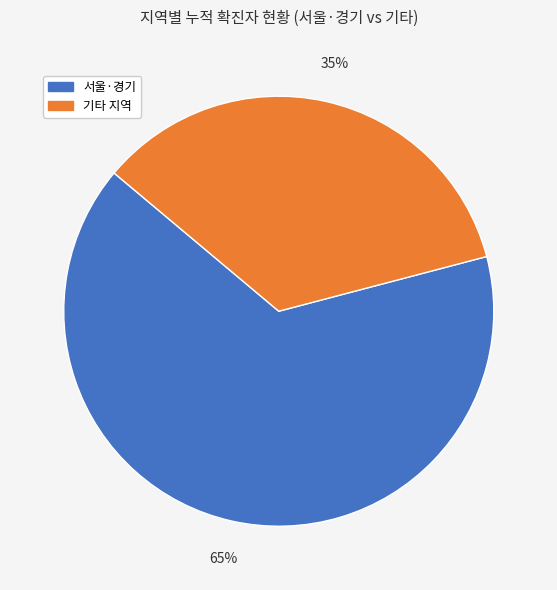

Does any single category account for the majority?

Yes